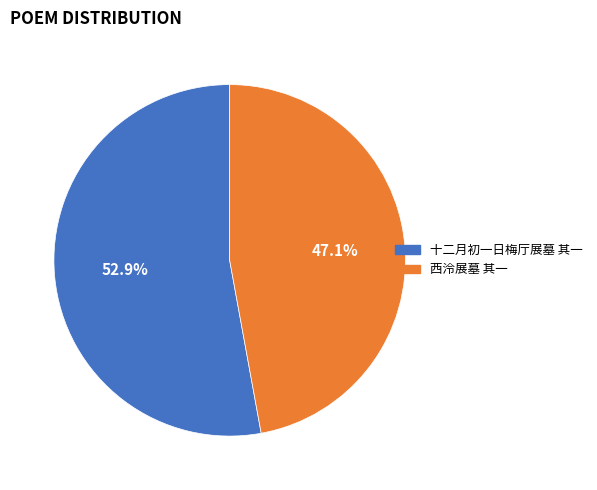

Is there a majority slice in this chart?

Yes